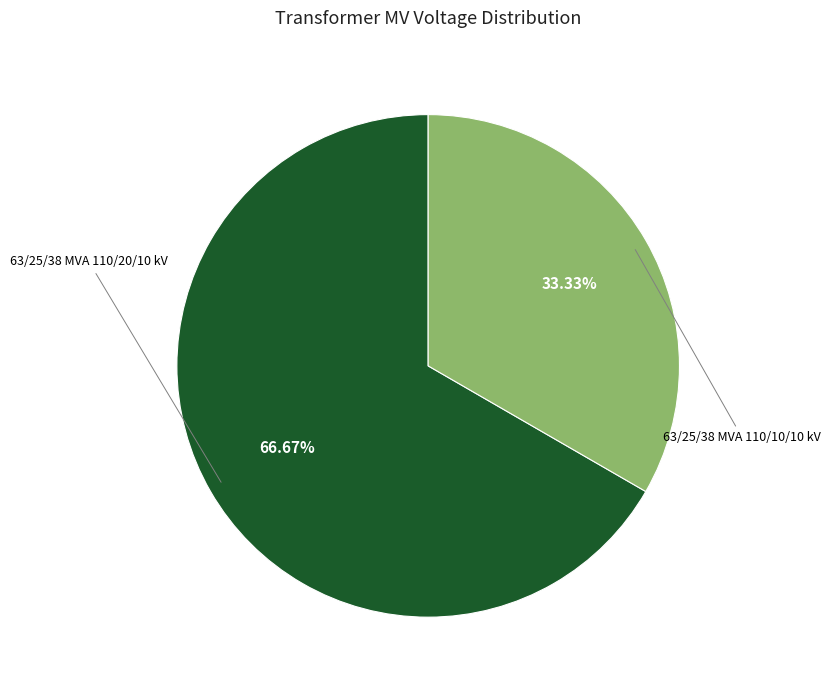

Is there any slice that represents more than half of the pie?

Yes